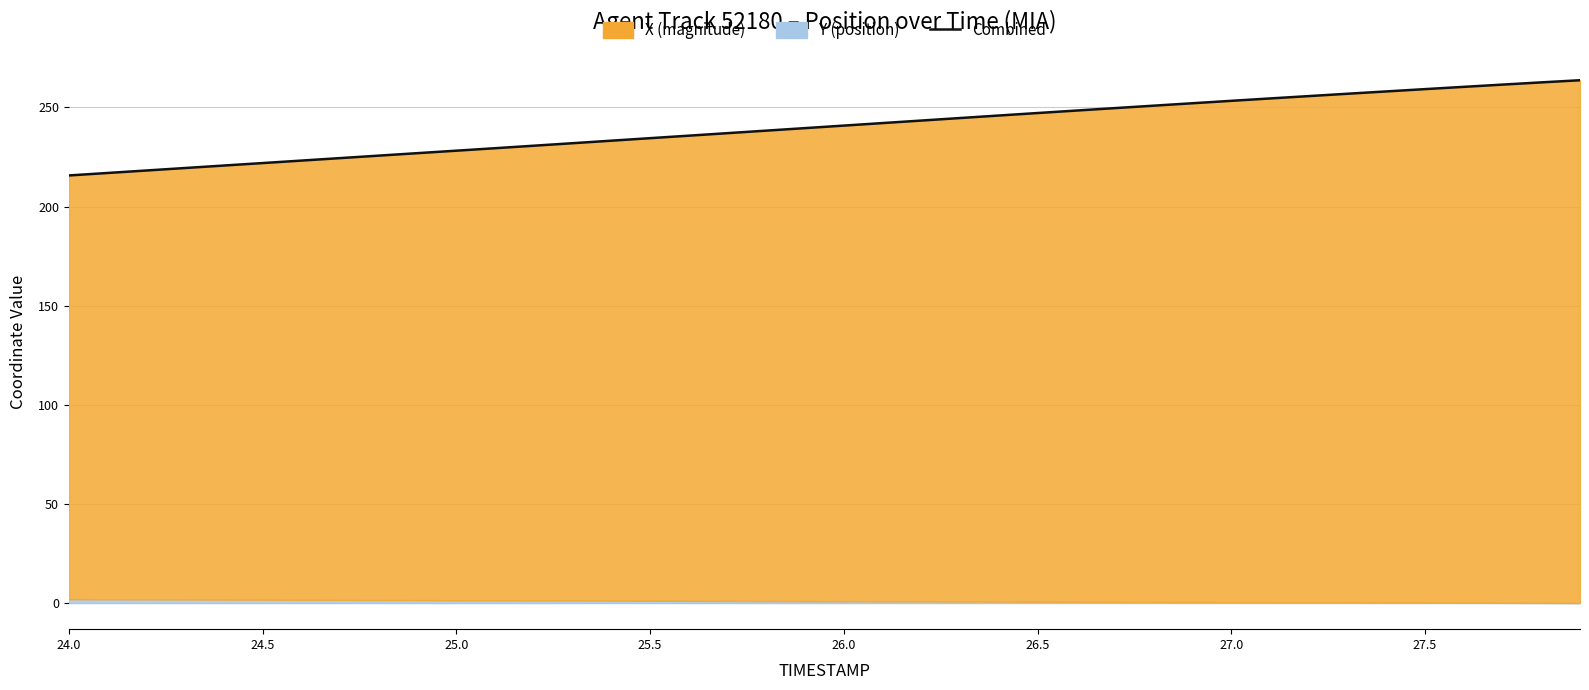

Reading left to right, transcribe all the data shown in this chart.

215.7	216.9	218.2	219.4	220.7	221.9	223.2	224.4	225.7	226.9	228.2	229.4	230.7	231.9	233.2	234.5	235.7	237.0	238.3	239.5	240.8	242.1	243.3	244.6	245.9	247.1	248.4	249.6	250.9	252.1	253.3	254.5	255.7	256.9	258.0	259.2	260.3	261.5	262.6	263.7